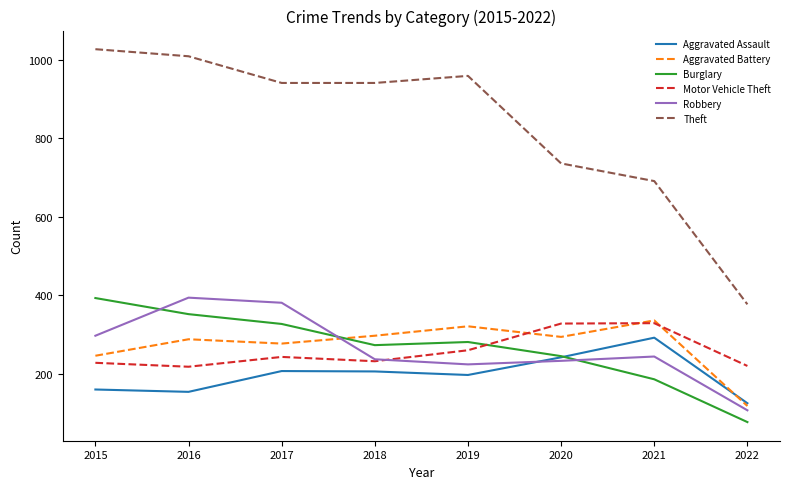

True or false: Aggravated Assault and Theft cross at least once.

False